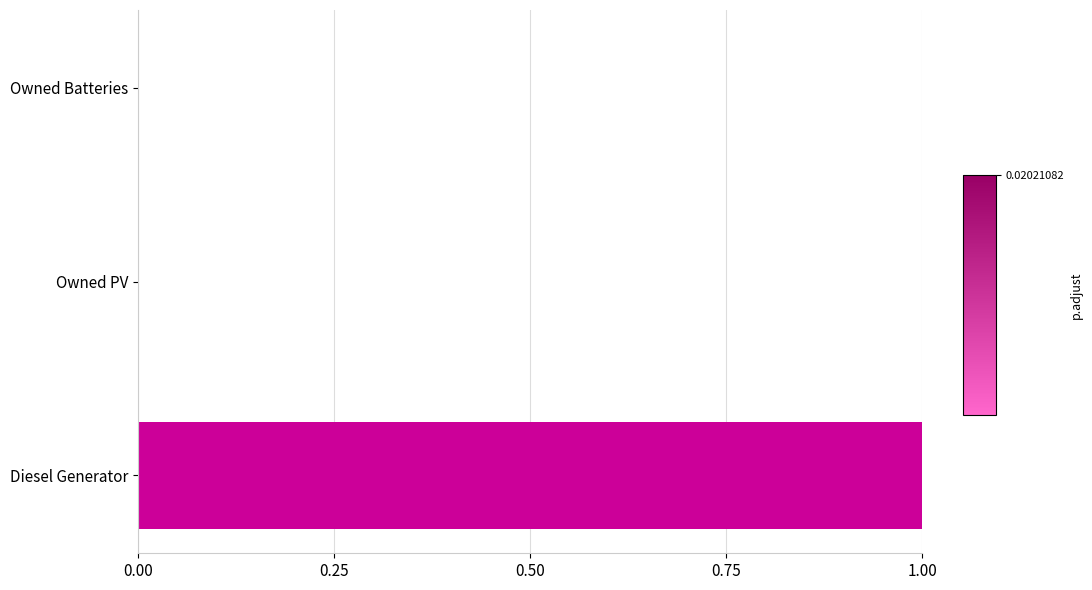

Is it true that the value at Diesel Generator is 1?

True